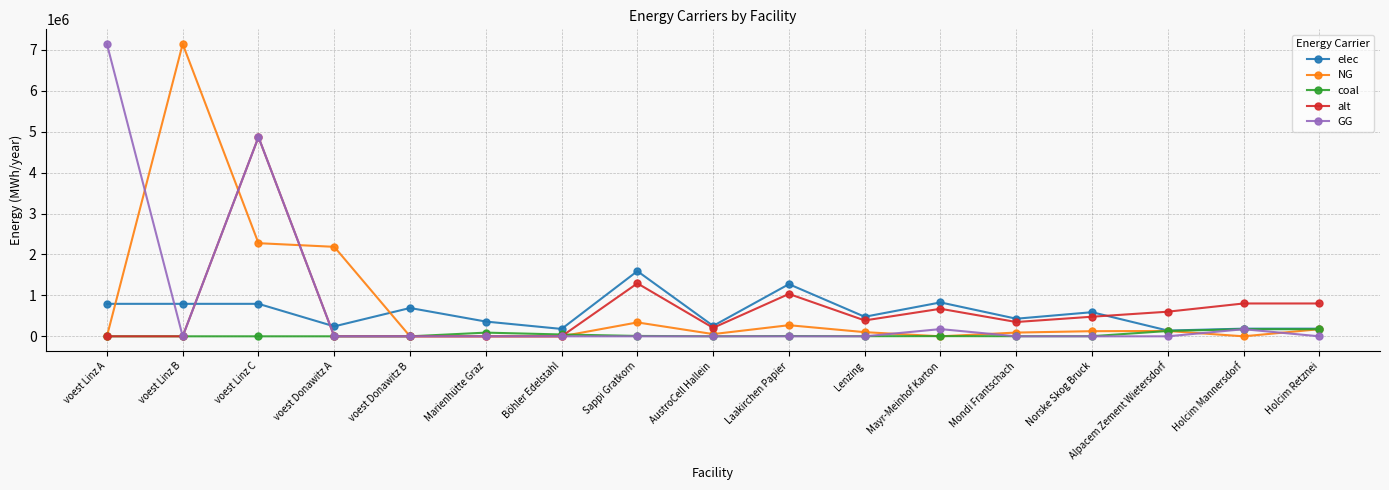

Is the value of alt at Alpacem Zement Wietersdorf greater than the value of NG at Mondi Frantschach?

Yes